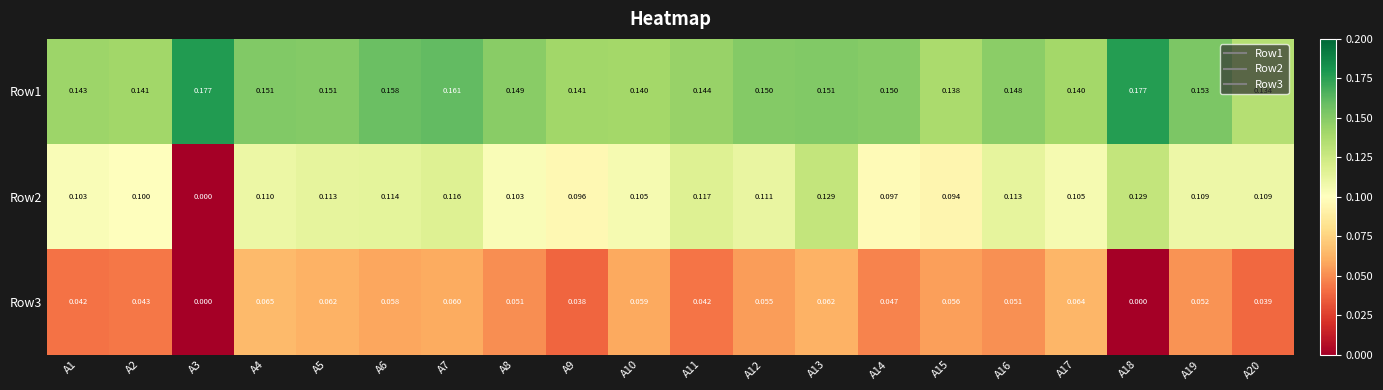

Count the number of data series in this chart.

3